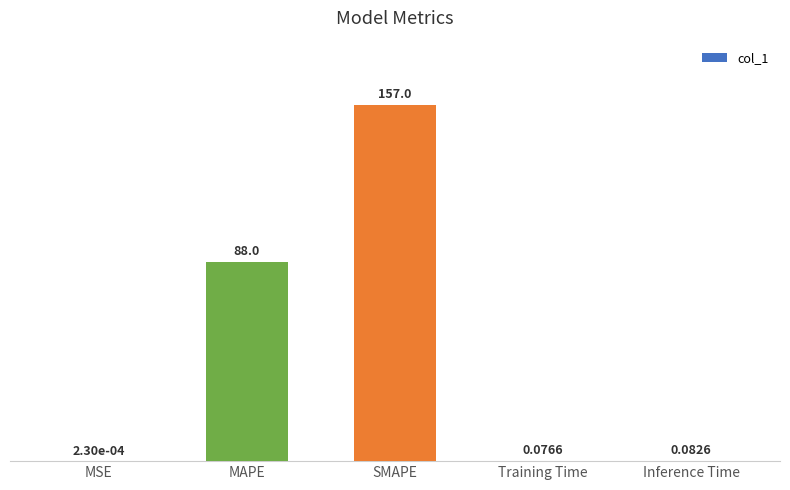

What is the sum of all values?

245.2